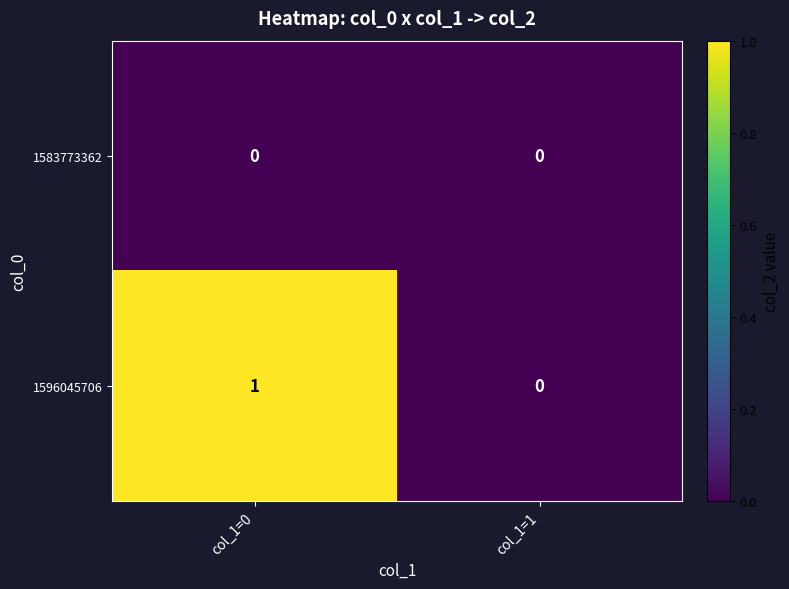

Which series has the largest range (max minus min)?

1596045706